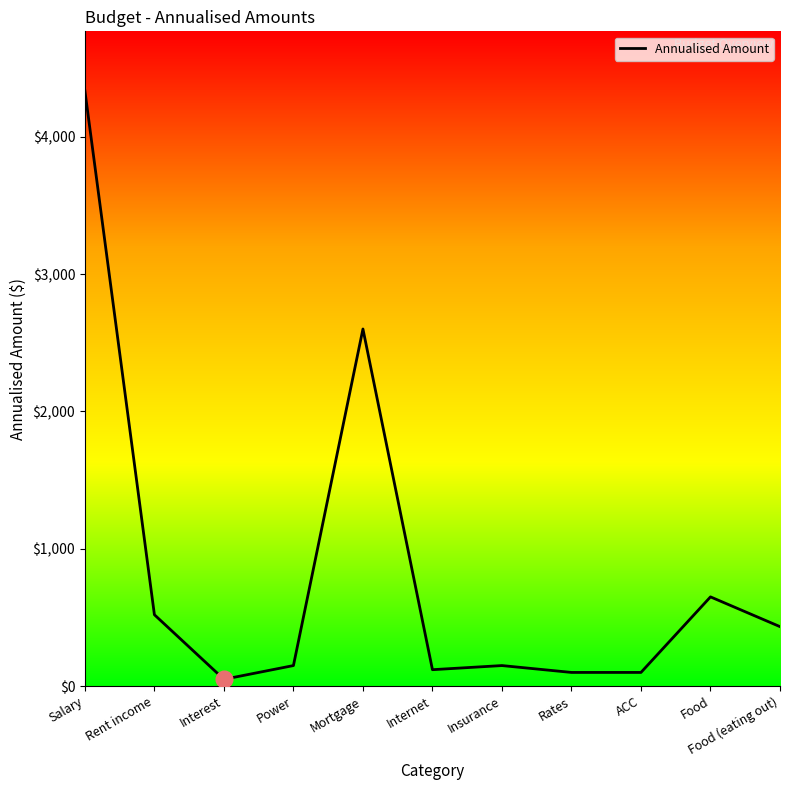

At which label does the data first exceed 150?

Salary